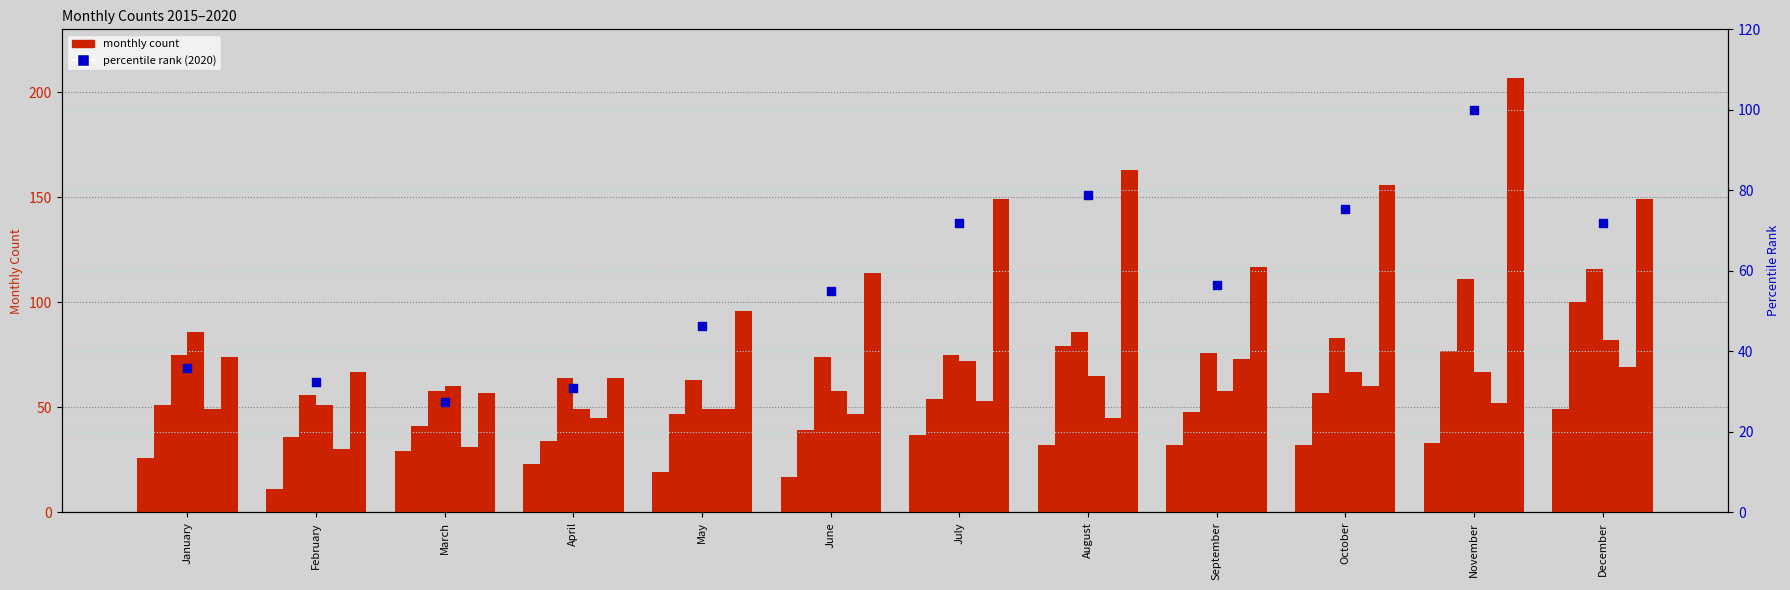

What is the change in value from January to February?

-3.4